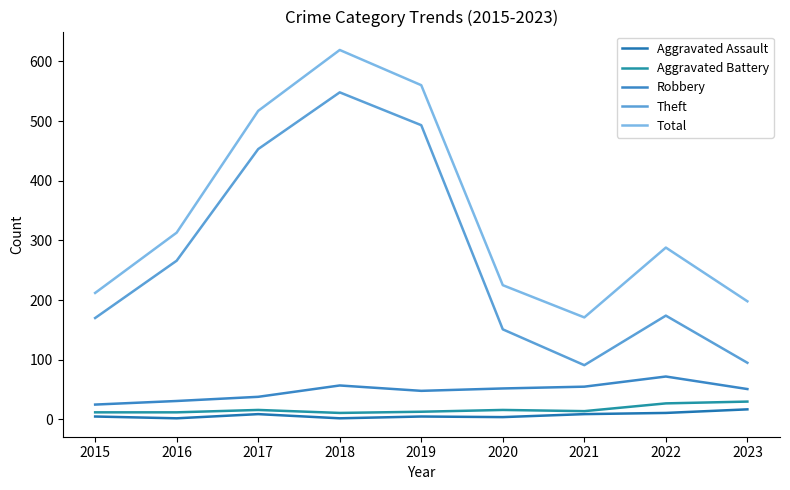

Reading right to left, list all the values displayed in this chart.

Aggravated Assault: 17	11	9	4	5	2	9	2	5
Aggravated Battery: 30	27	14	16	13	11	16	12	12
Robbery: 51	72	55	52	48	57	38	31	25
Theft: 95	174	91	151	493	548	453	266	170
Total: 198	288	171	225	560	619	517	313	212